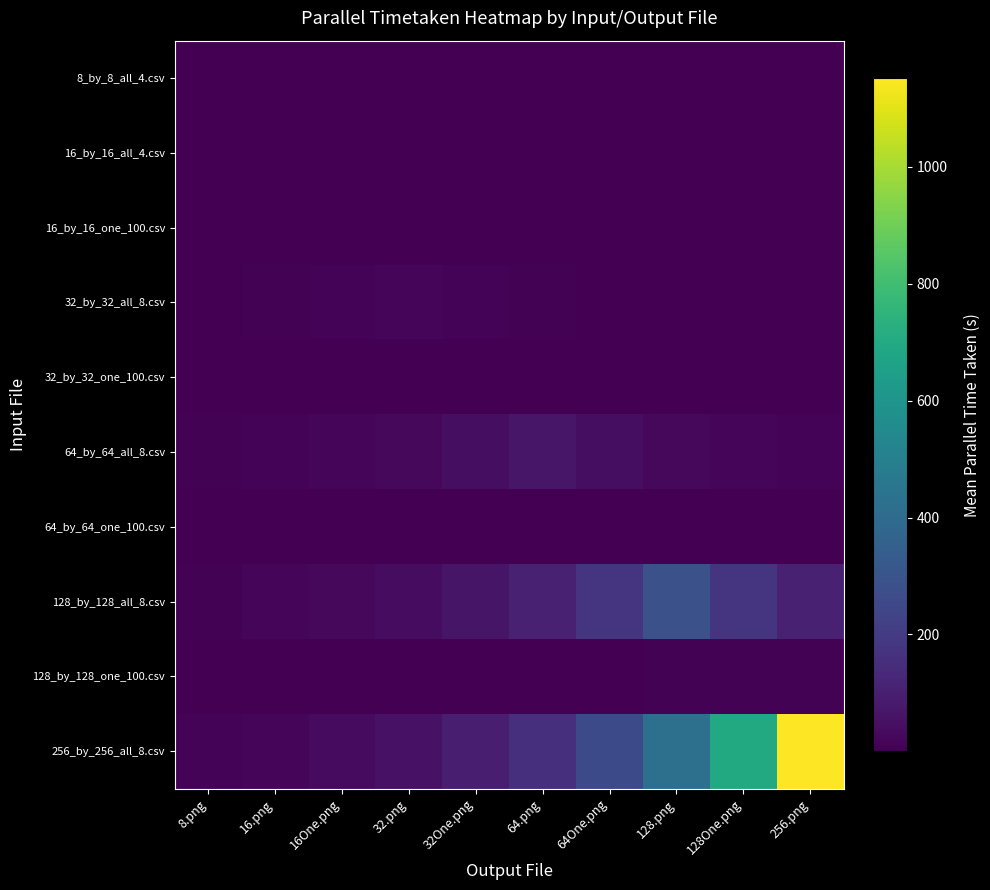

Between 16.png and 128.png, which is larger?

16.png